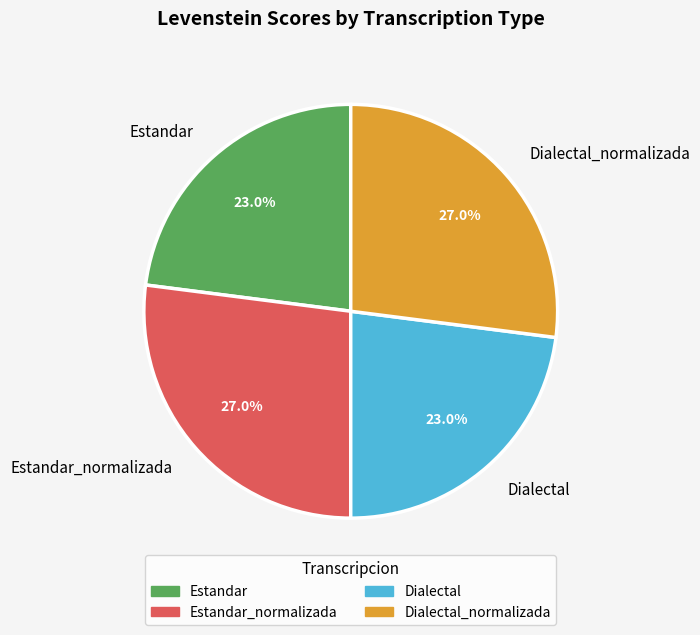

To the nearest percent, what is the difference between the largest and smallest slice percentages?

4%